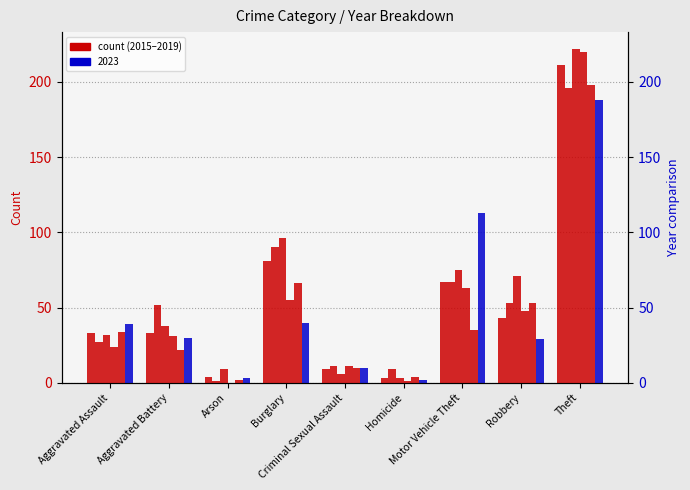

How many groups of bars are there?

9